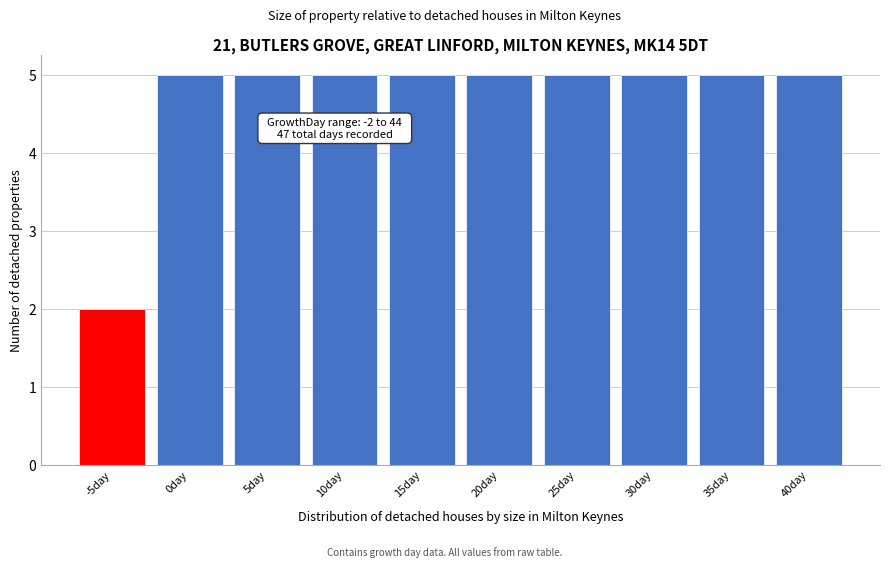

Reading left to right, extract all data points from this chart.

2	5	5	5	5	5	5	5	5	5